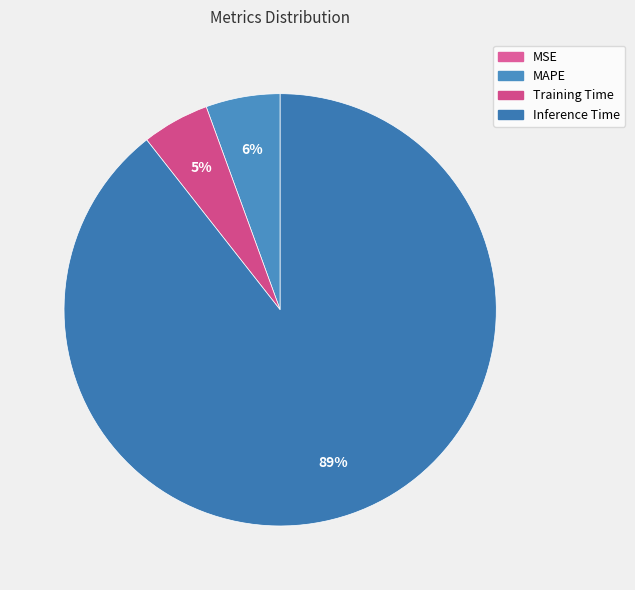

Is there any slice that represents more than half of the pie?

Yes